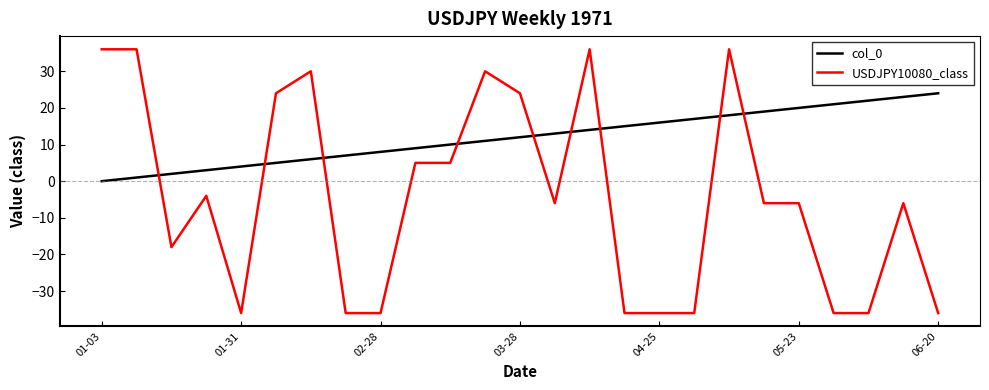

How many times do col_0 and USDJPY10080_class cross each other?

9